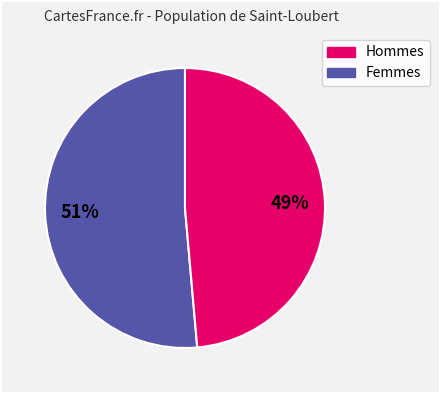

Is there any slice that represents more than half of the pie?

Yes